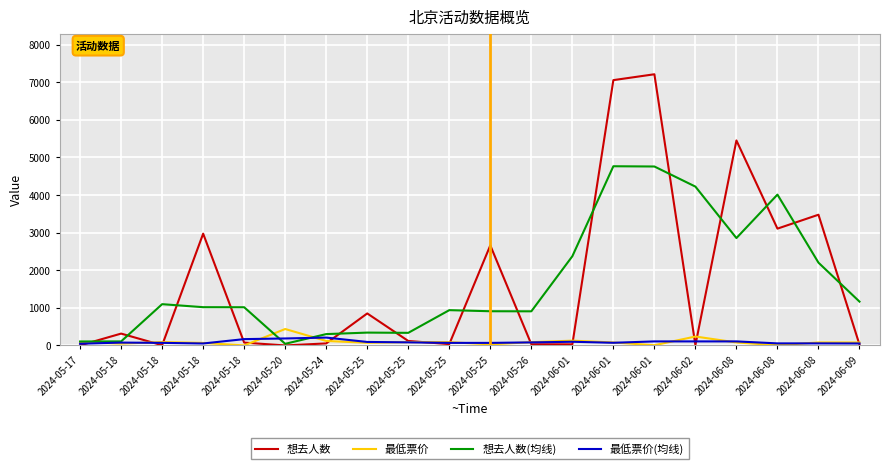

Between 2024-05-24 and 2024-05-26, which series saw the biggest shift?

想去人数(均线)